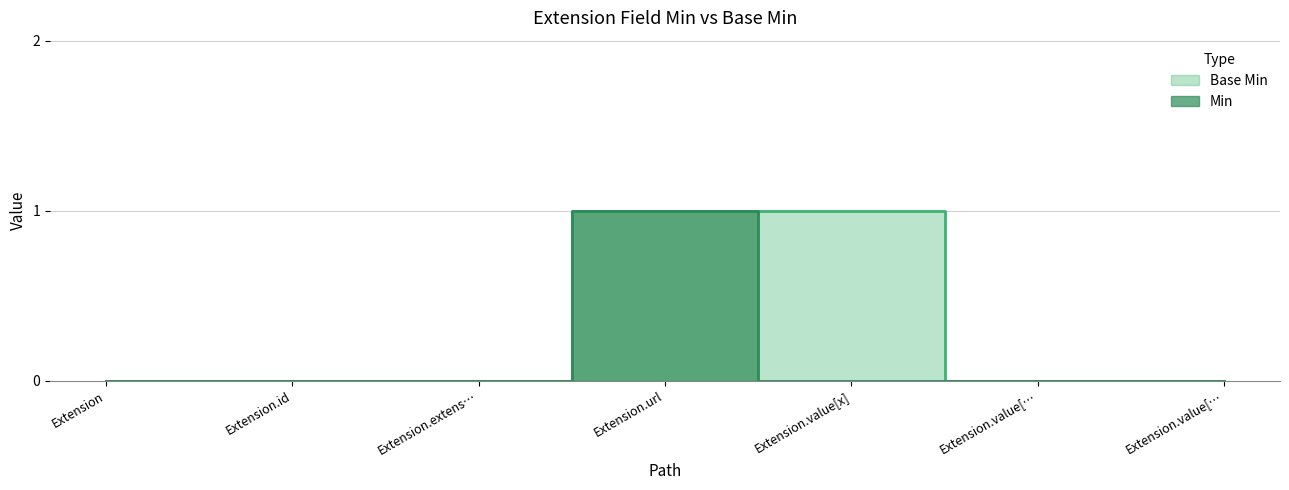

The value of Min at Extension is -1. True or false?

False